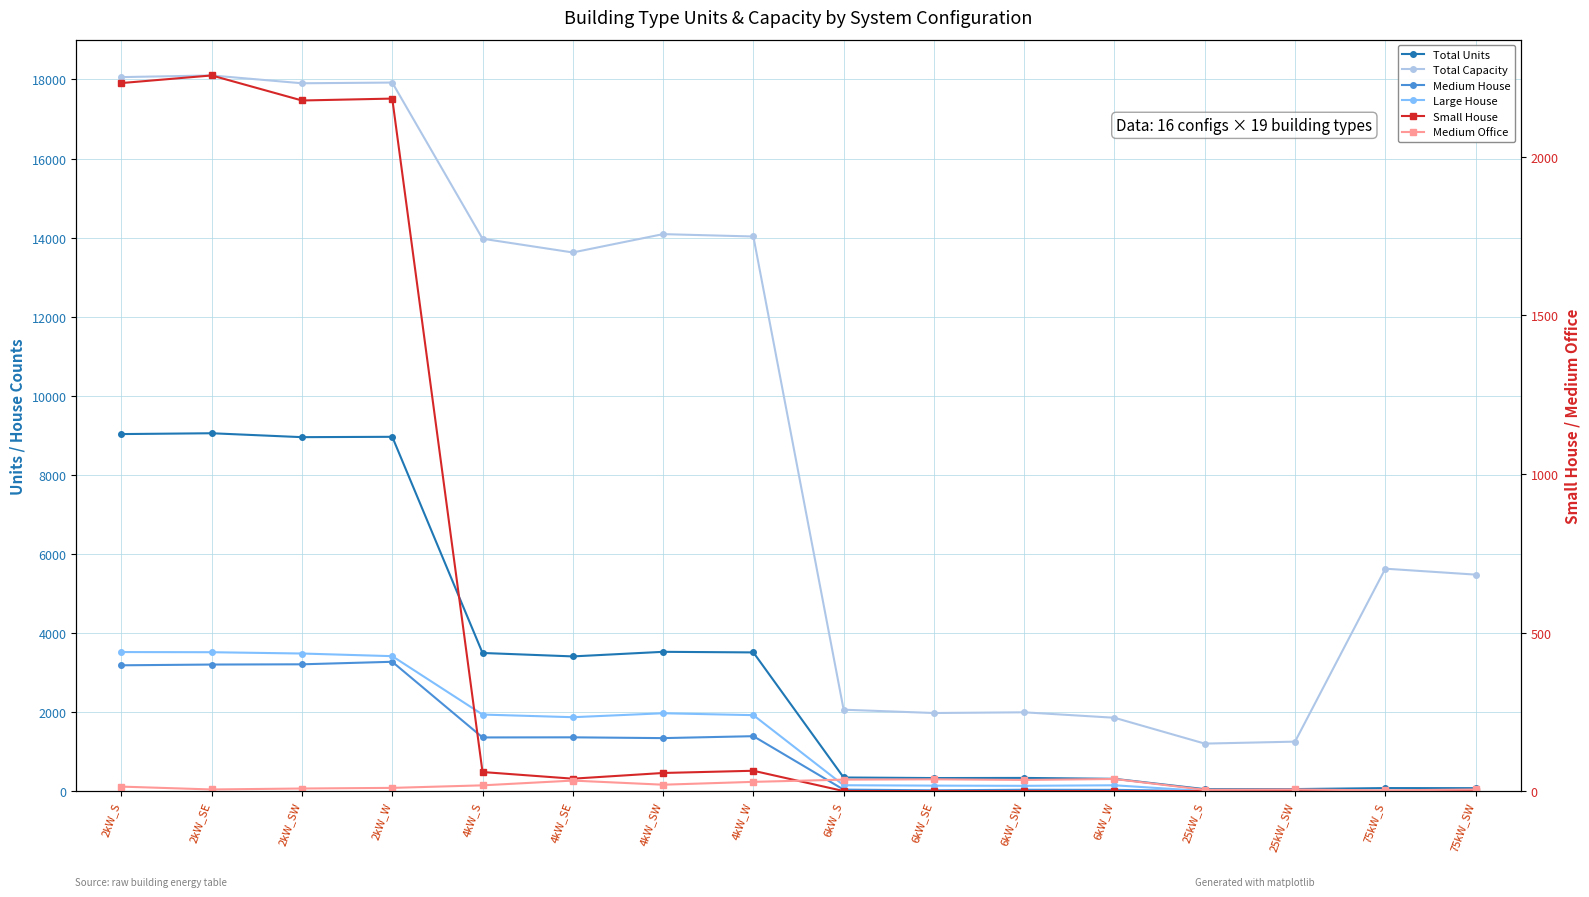

Between 2kW_SW and 6kW_W, which series saw the biggest shift?

Total Capacity